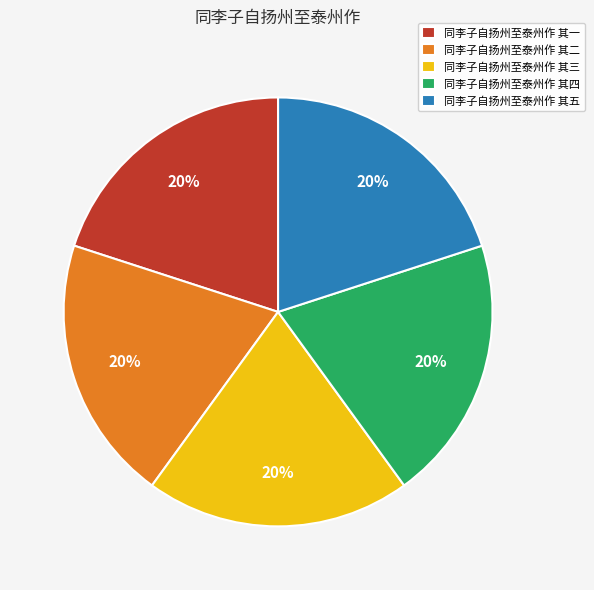

How many slices are in this pie chart?

5